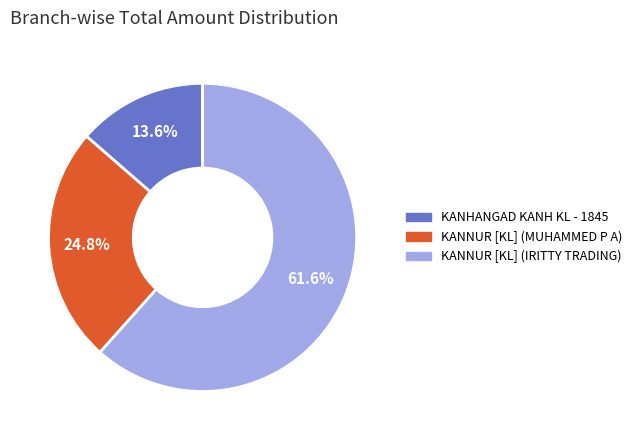

To the nearest percent, what percentage of the pie is KANNUR [KL] (MUHAMMED P A)?

25%